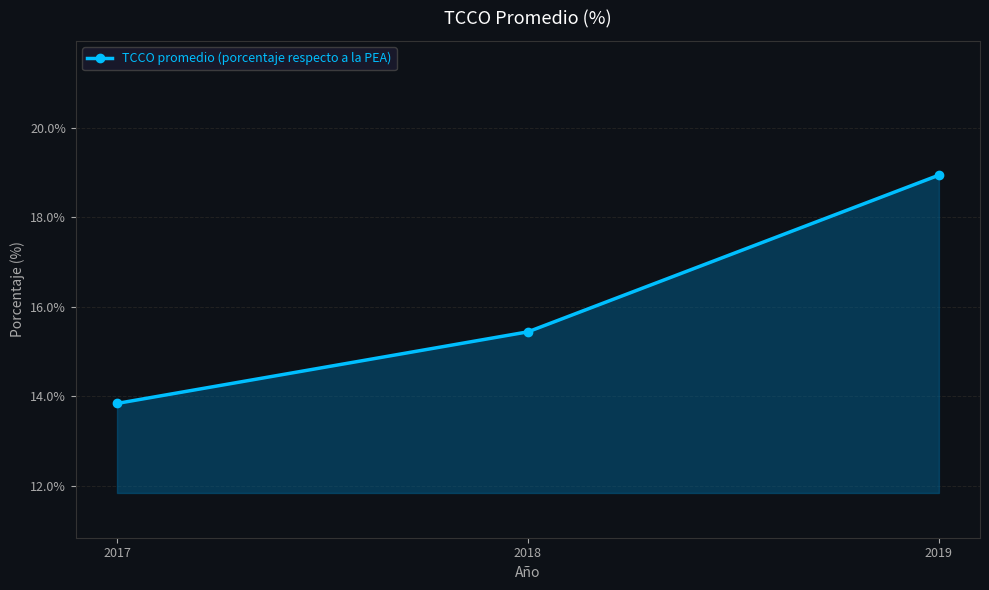

What is the value of the 1st point from the left?

13.8